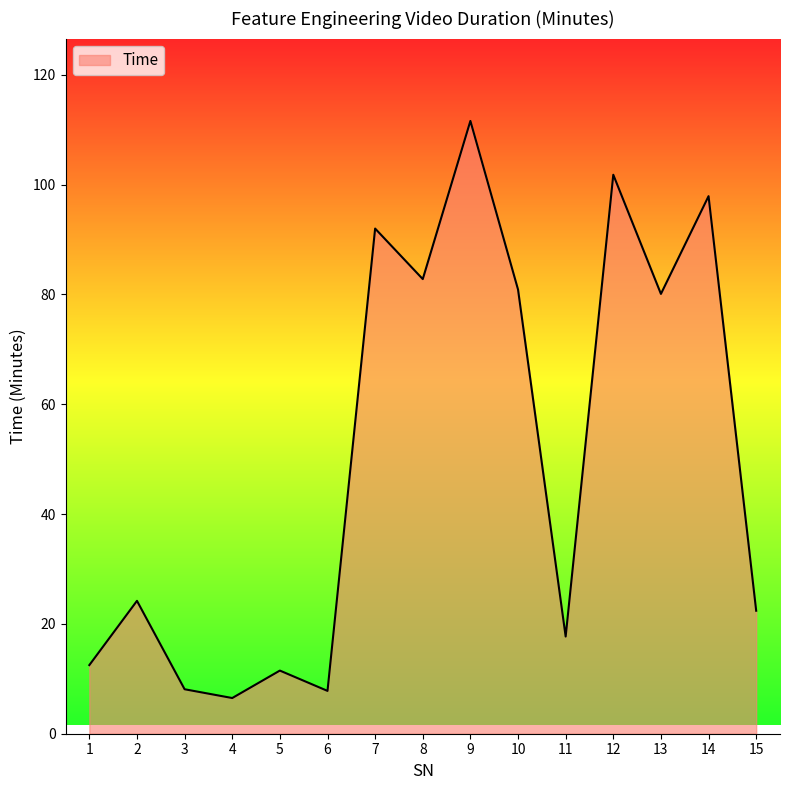

What is the smallest value displayed?

6.5